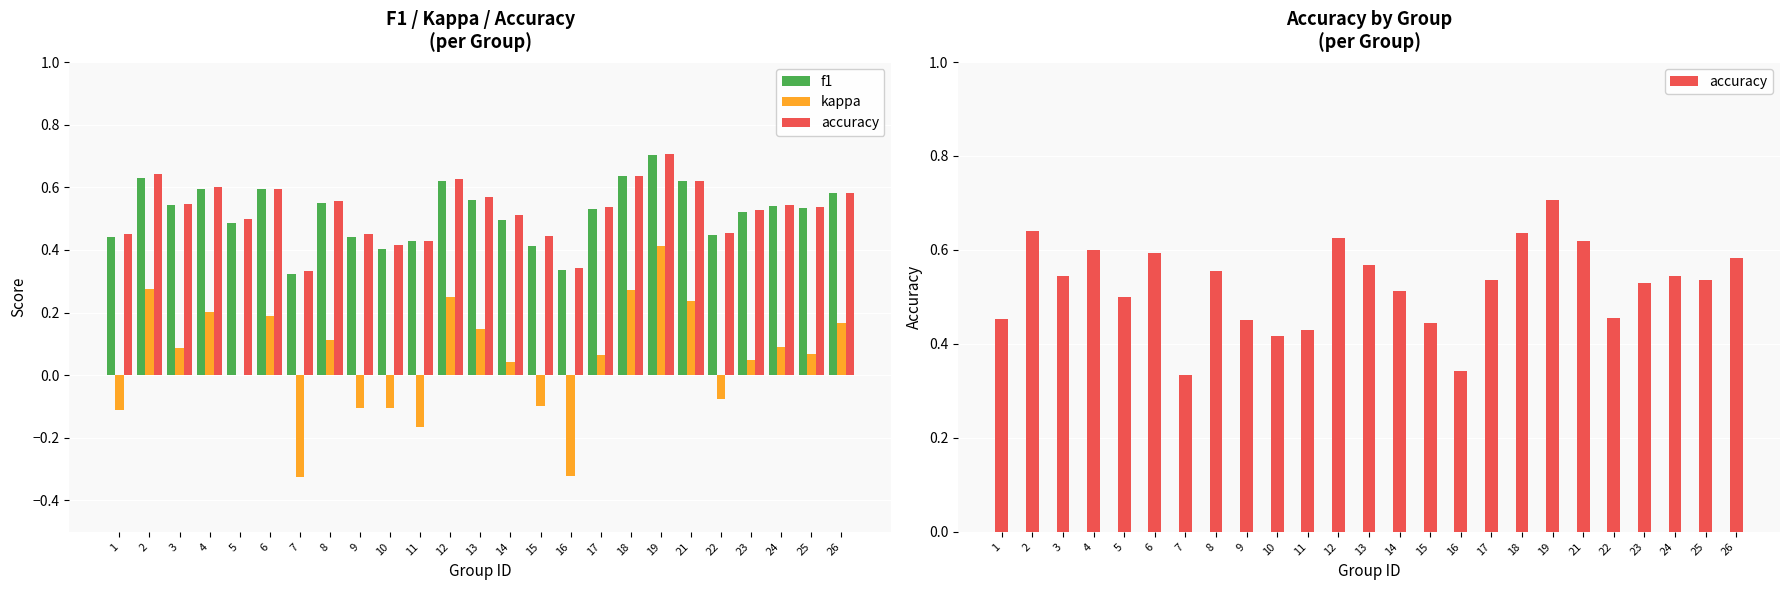

Which series has the largest range (max minus min)?

kappa